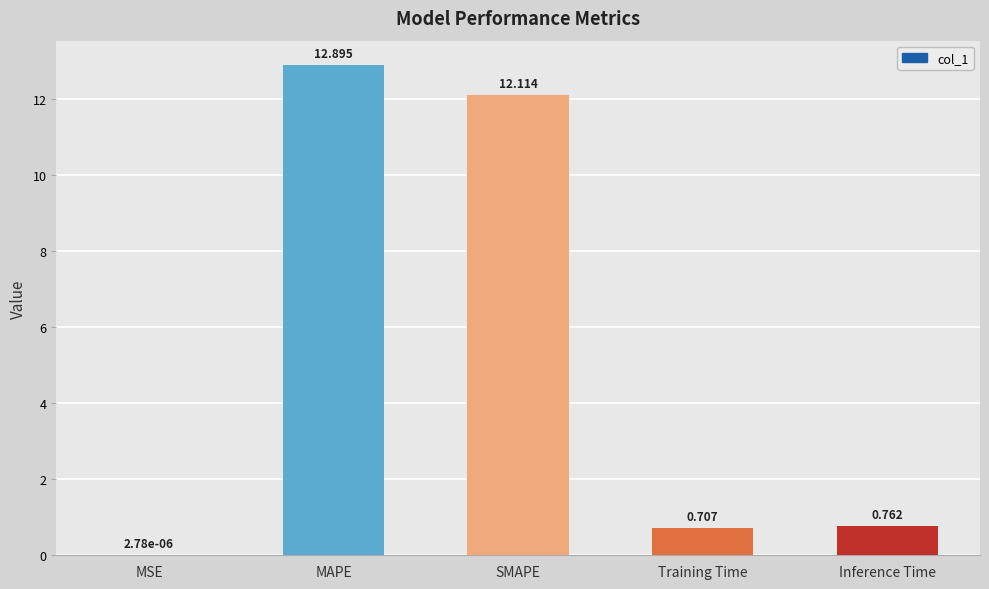

Where is the data nearest to the value 6?

Inference Time